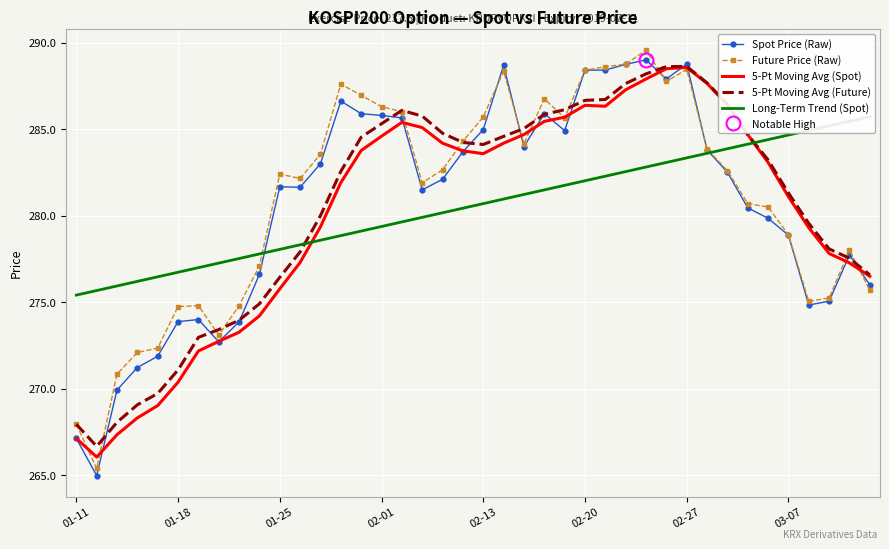

Which series has the largest total across all categories?

Future Price (Raw)